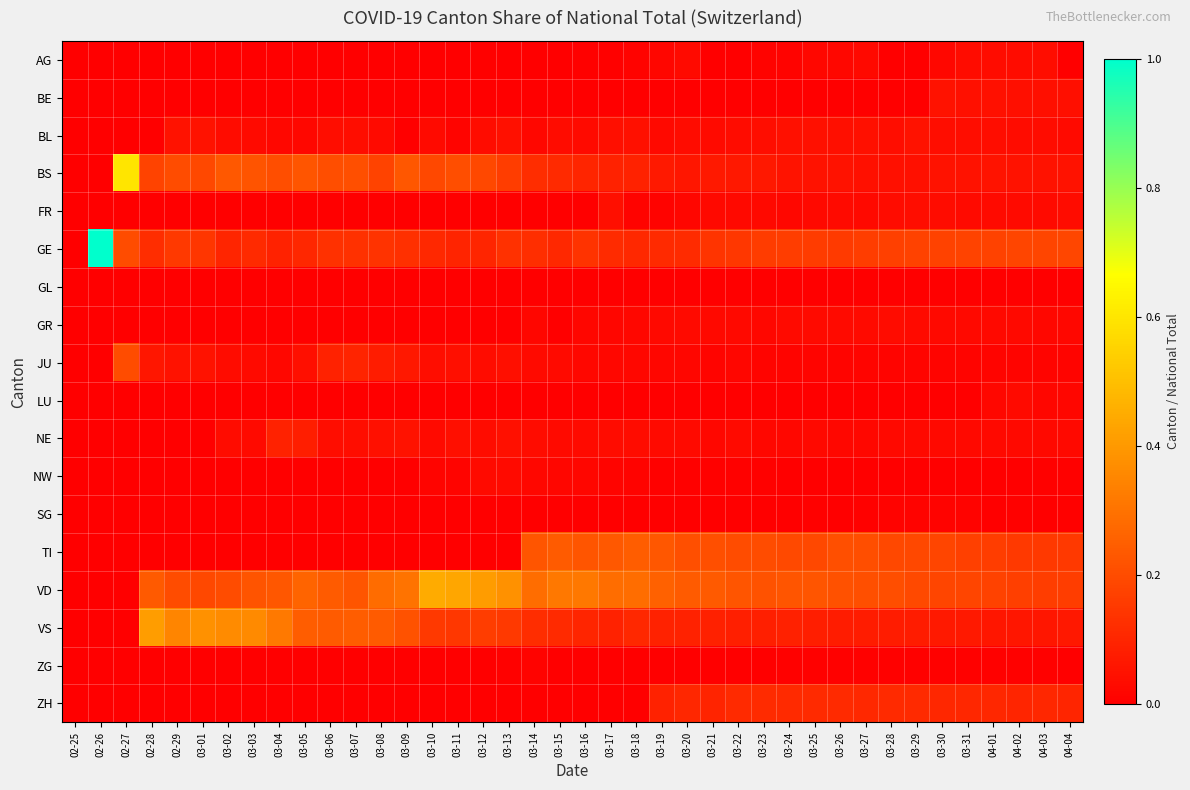

At which category is the sum across all series the highest?

03-10